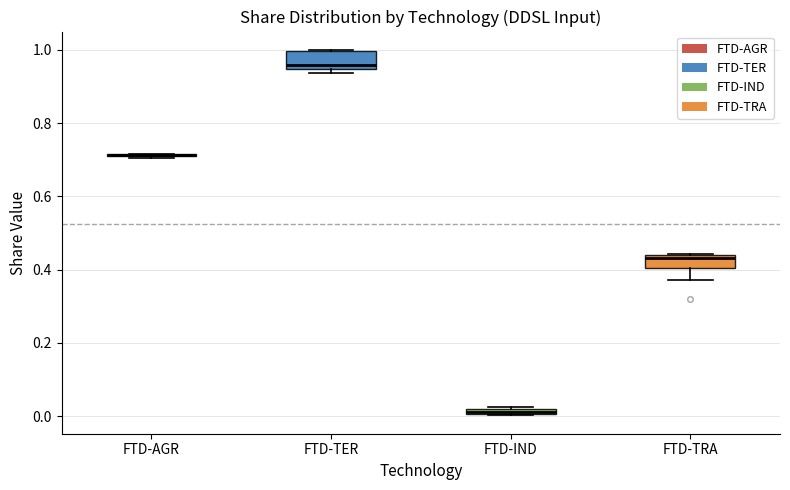

Where is the lower edge of the box for FTD-IND on the y-axis? The values are not printed on the chart, so give them approximately, as read against the axis.

0.00